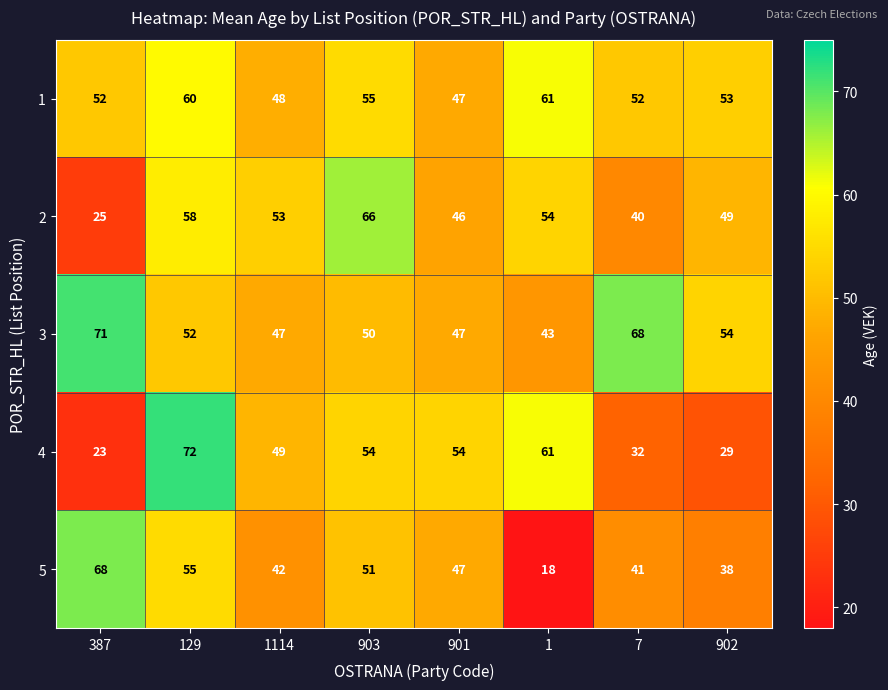

At which category is the sum across all series the highest?

129